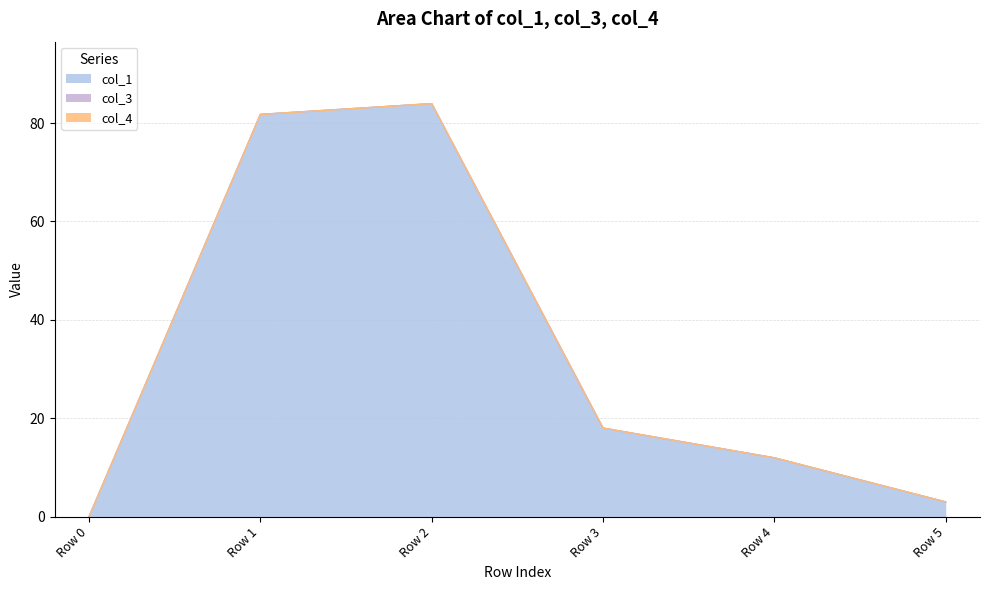

What is the total value across all series at Row 5?

3.0